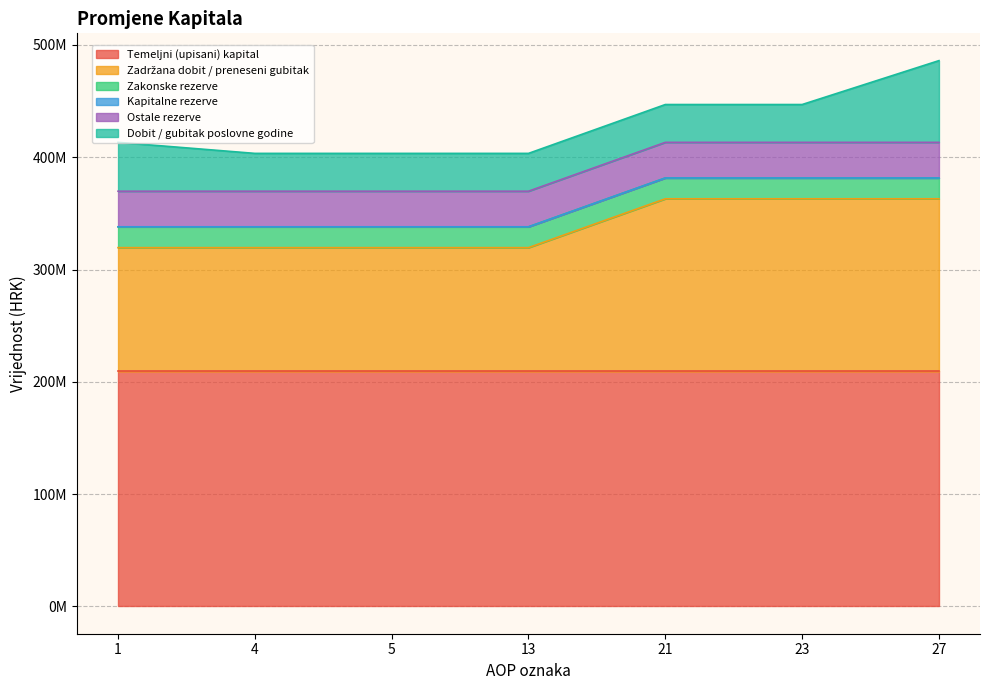

How many data points does each series have?

7